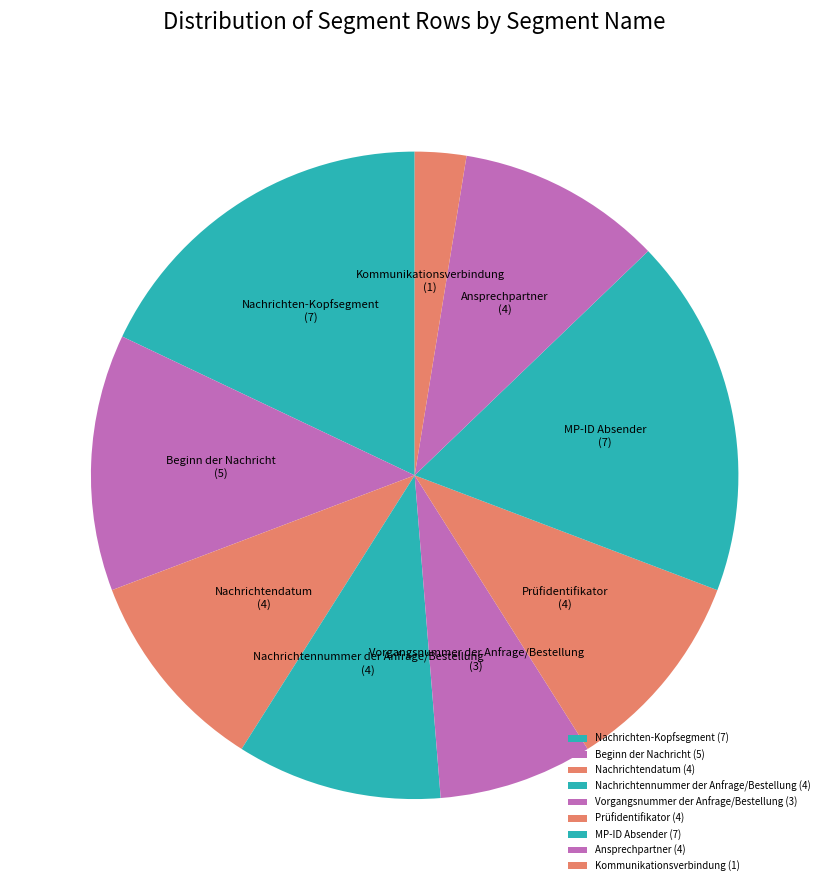

The Nachrichten-Kopfsegment slice represents 18% of the pie. True or false?

True